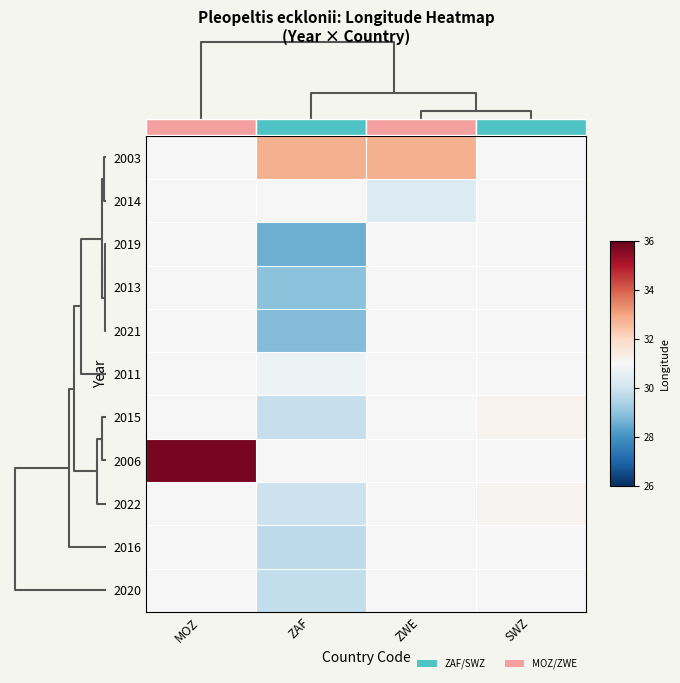

Which series has the largest total across all categories?

2006